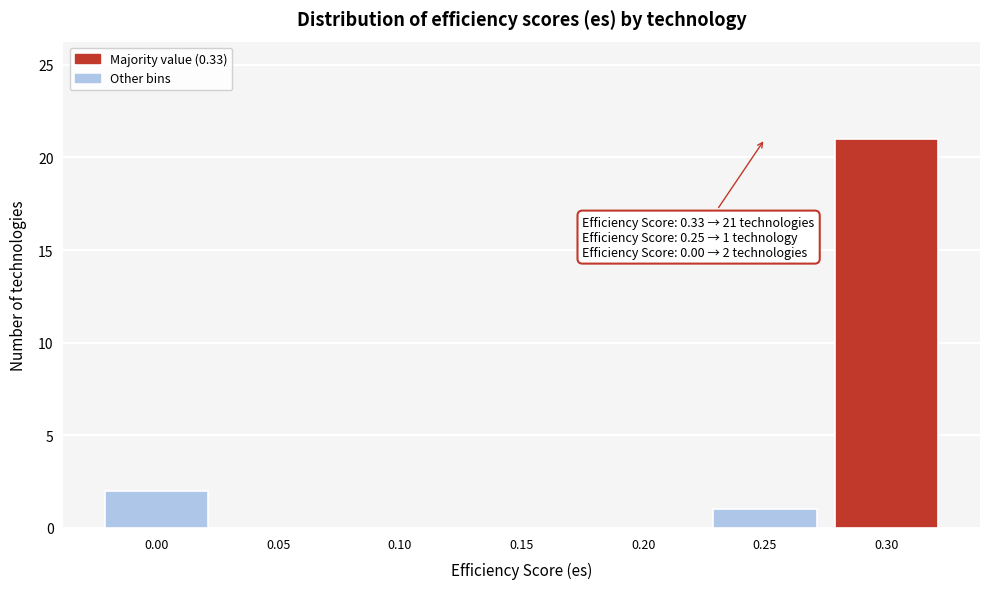

Reading right to left, extract all data points from this chart.

0.30=21	0.25=1	0.20=0	0.15=0	0.10=0	0.05=0	0.00=2